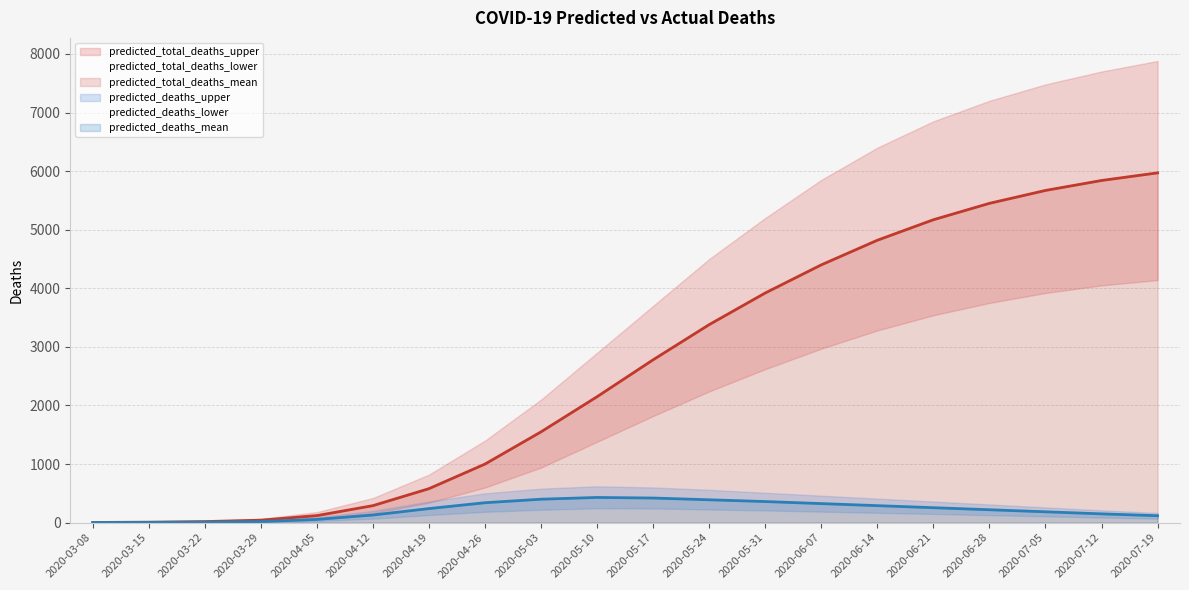

Which has a higher value, 2020-03-15 or 2020-06-28?

2020-06-28